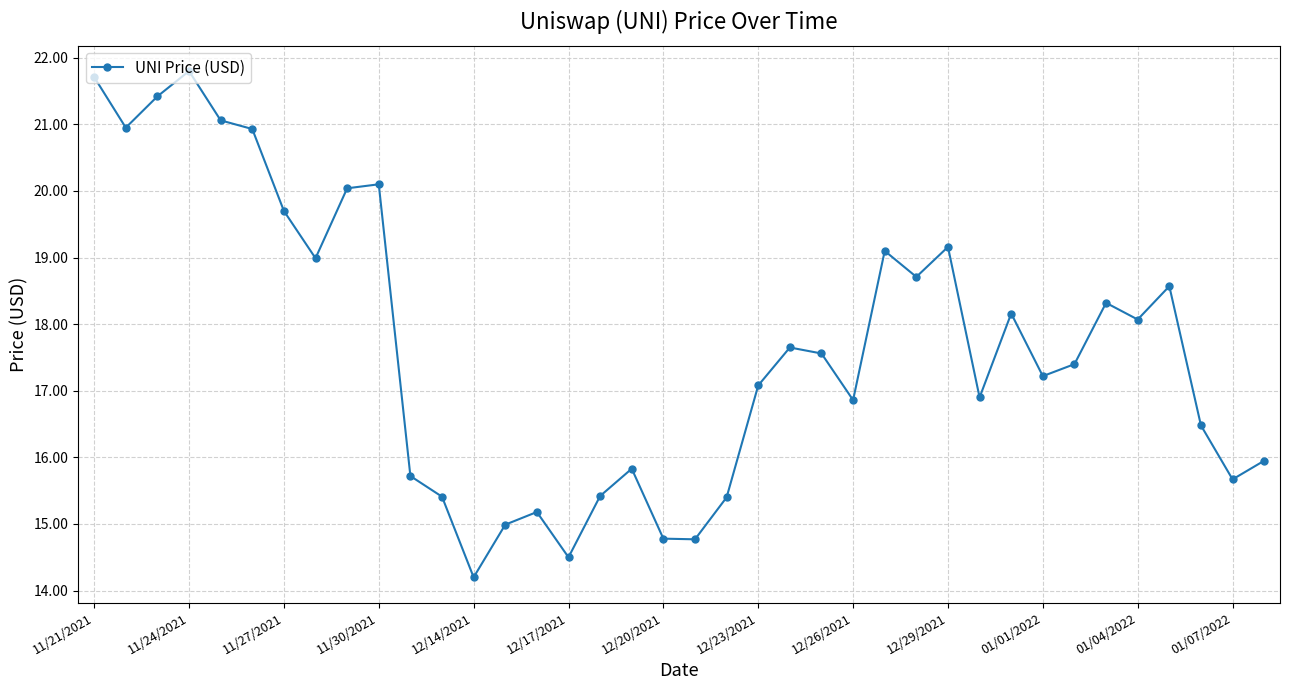

Count the number of categories in the chart.

38